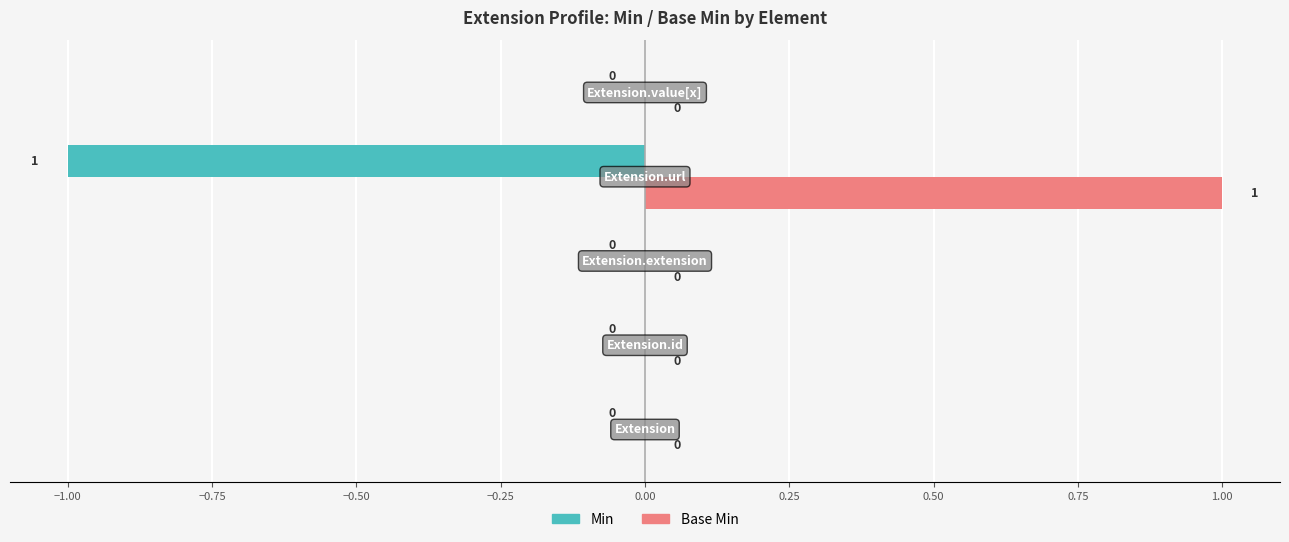

Which series has the largest total across all categories?

Base Min